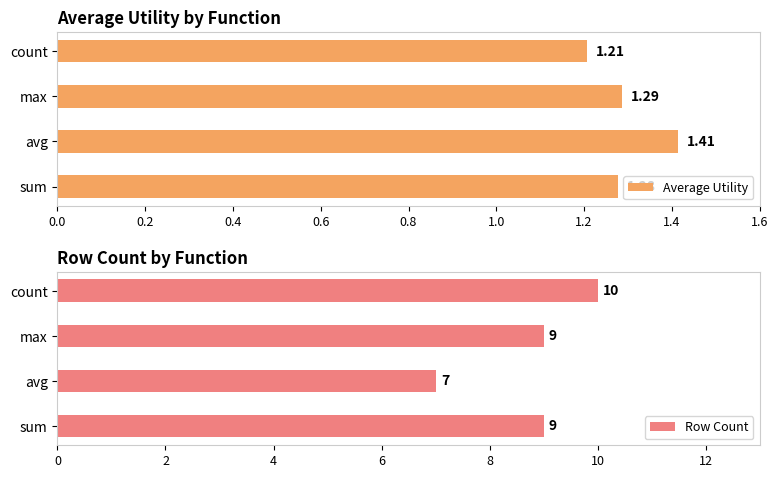

List the series in order of their peak value, lowest first.

Average Utility, Row Count